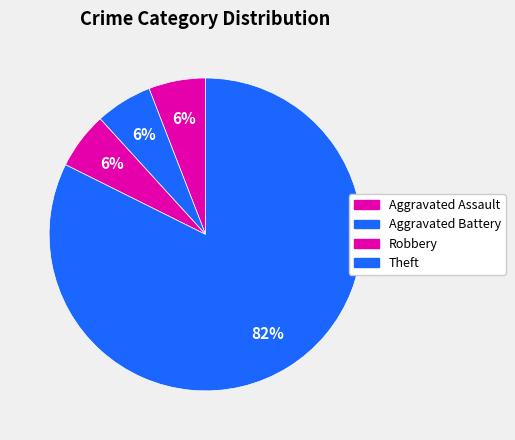

Is there a majority slice in this chart?

Yes